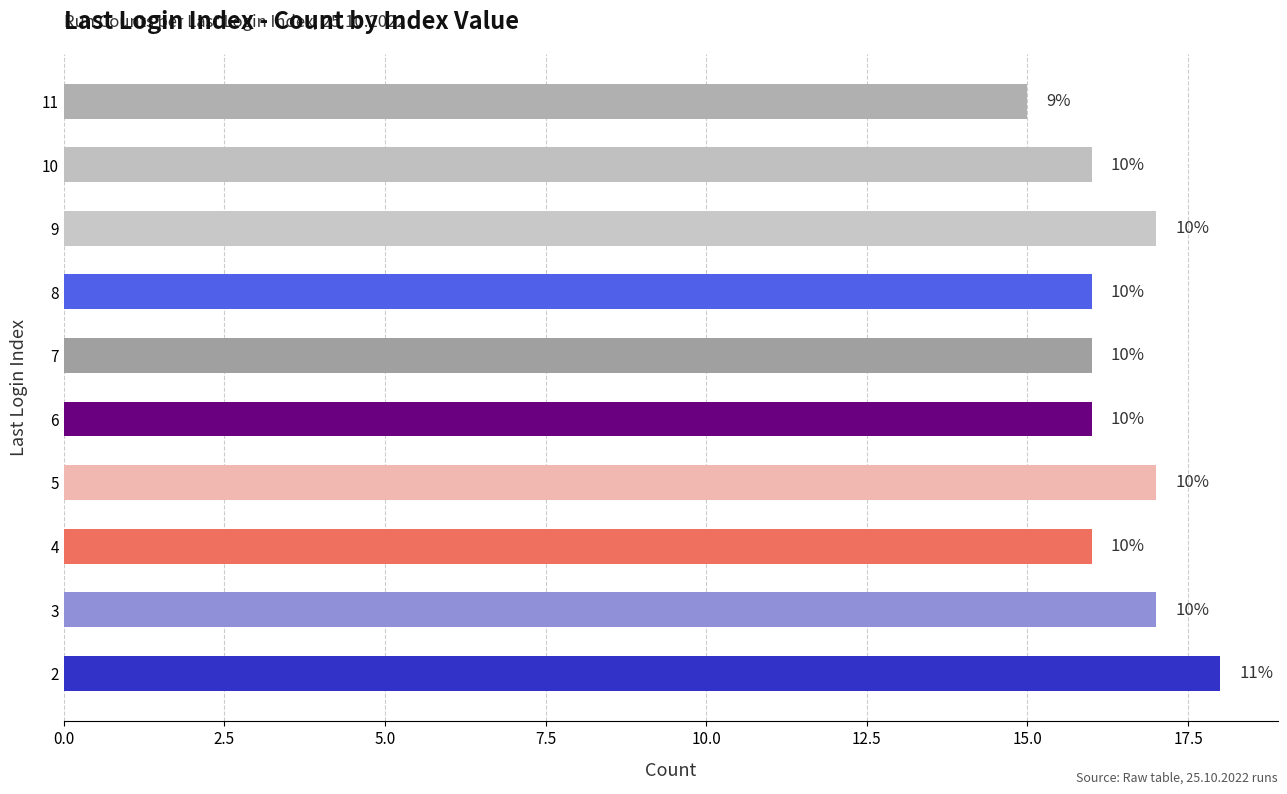

Does the chart contain any negative values?

No